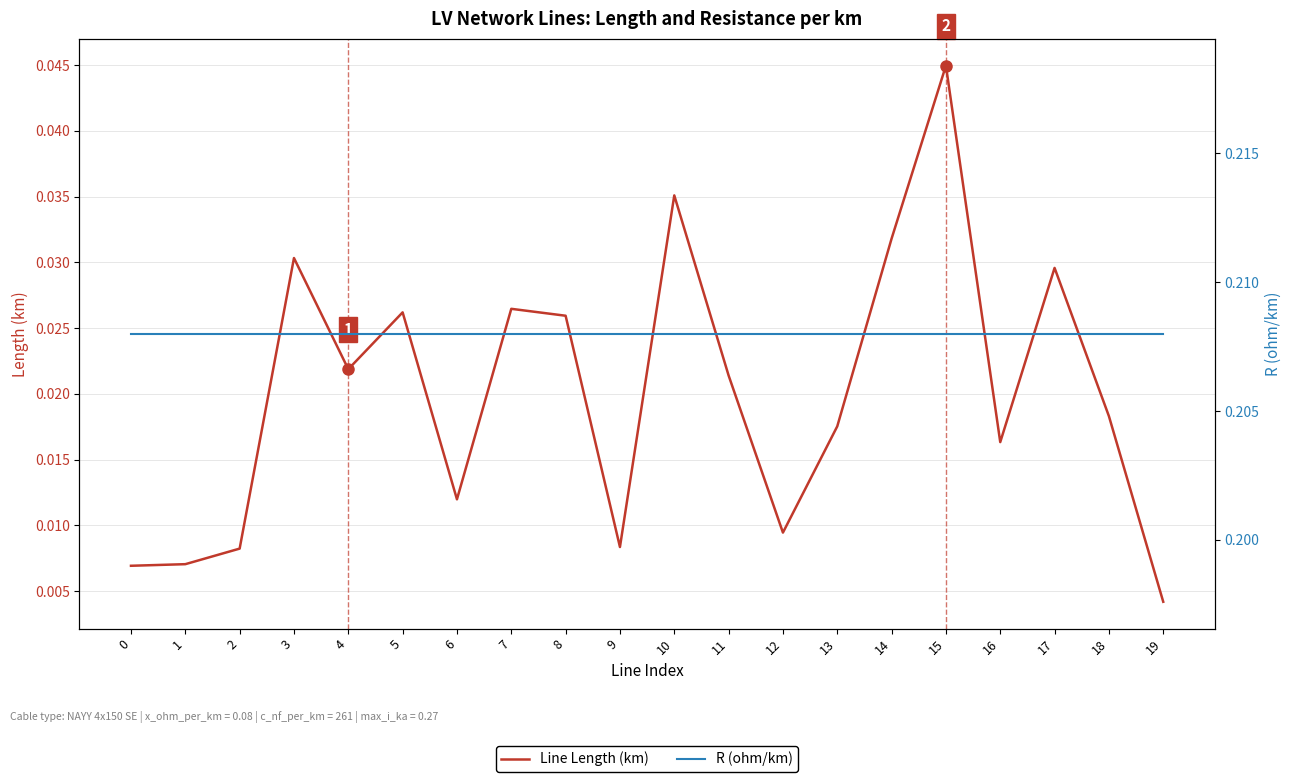

True or false: R (ohm/km) has a value of 0.1 at 10.

False